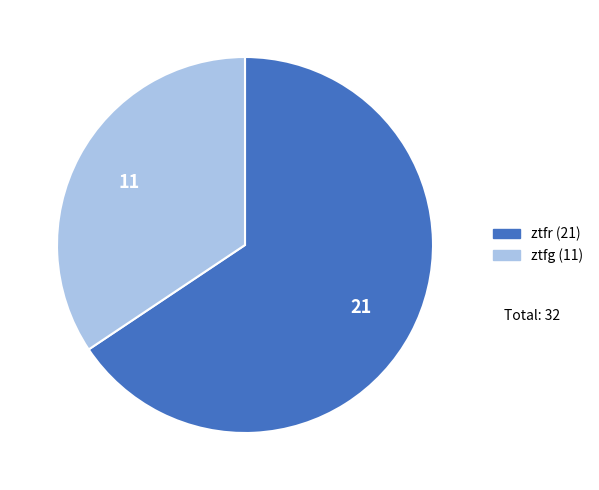

Count the number of slices in the pie.

2